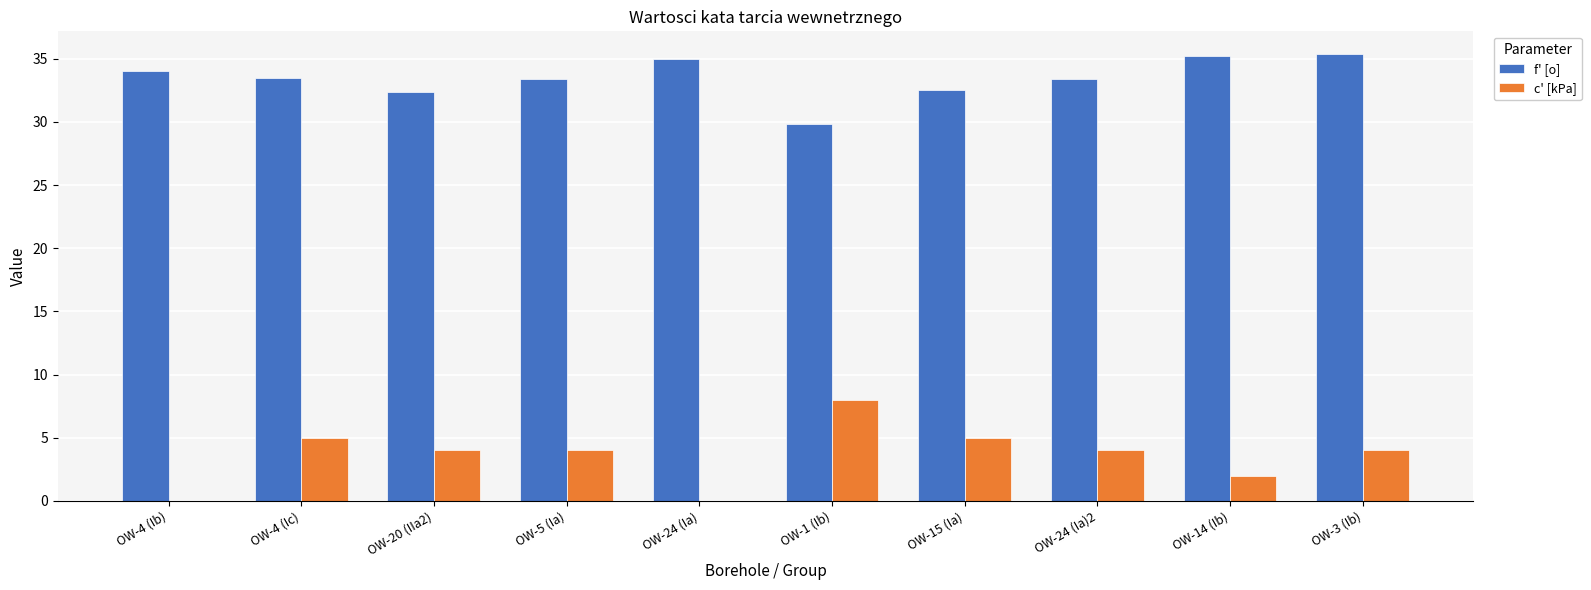

True or false: f' [o] has a value of 35.0 at OW-24 (Ia).

True